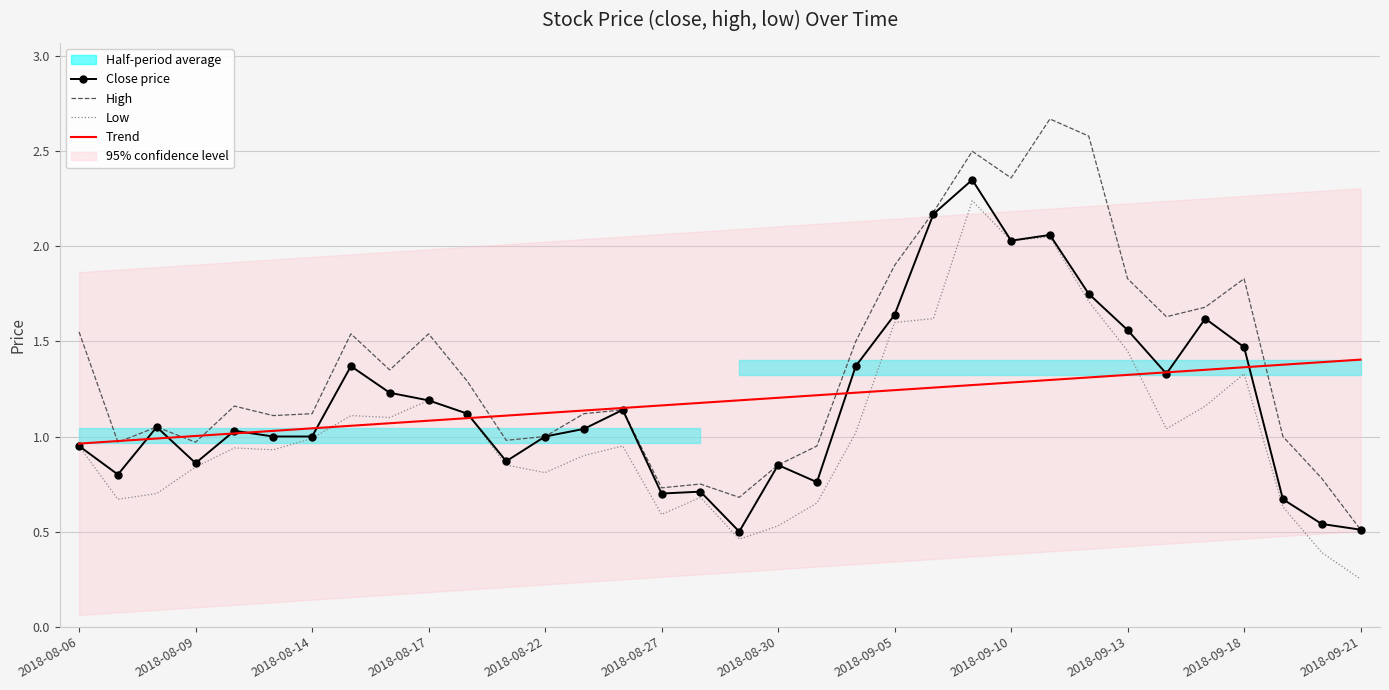

At how many categories does at least one series exceed 1?

33